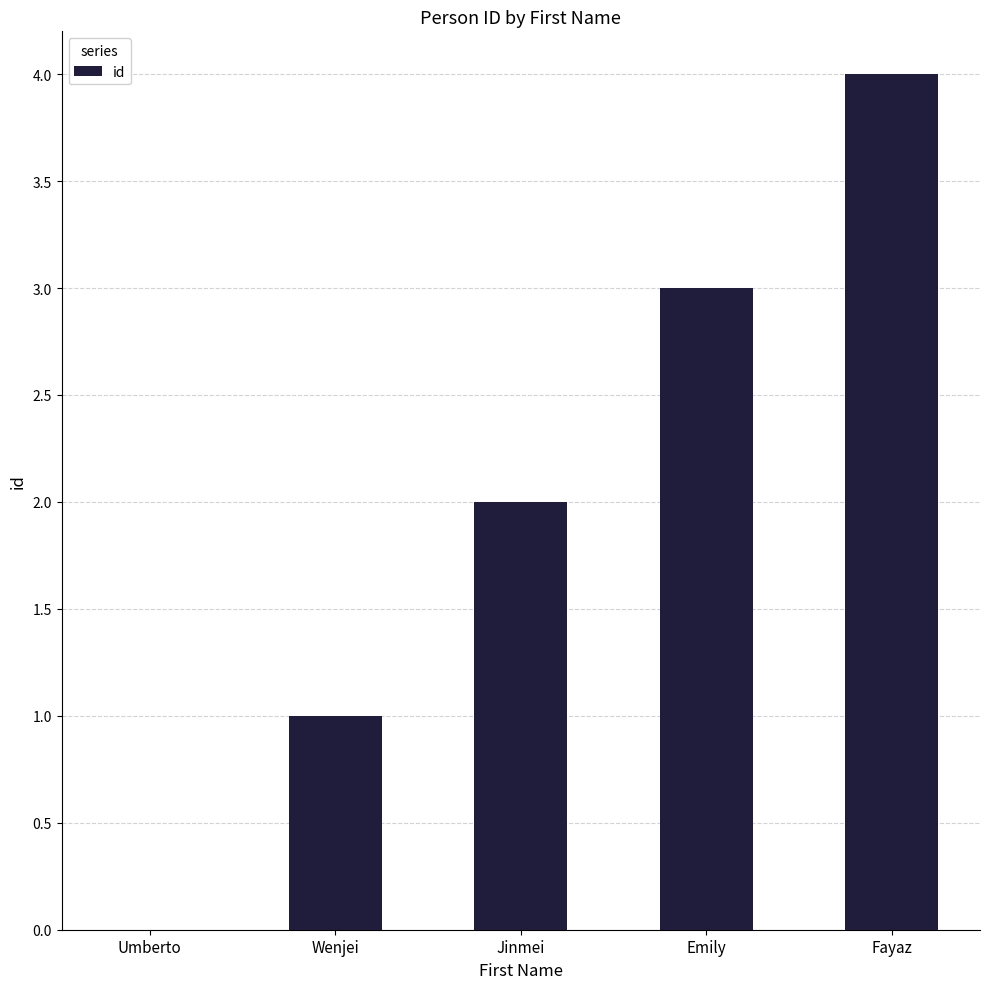

What is the sum of the values at Jinmei and Emily?

5